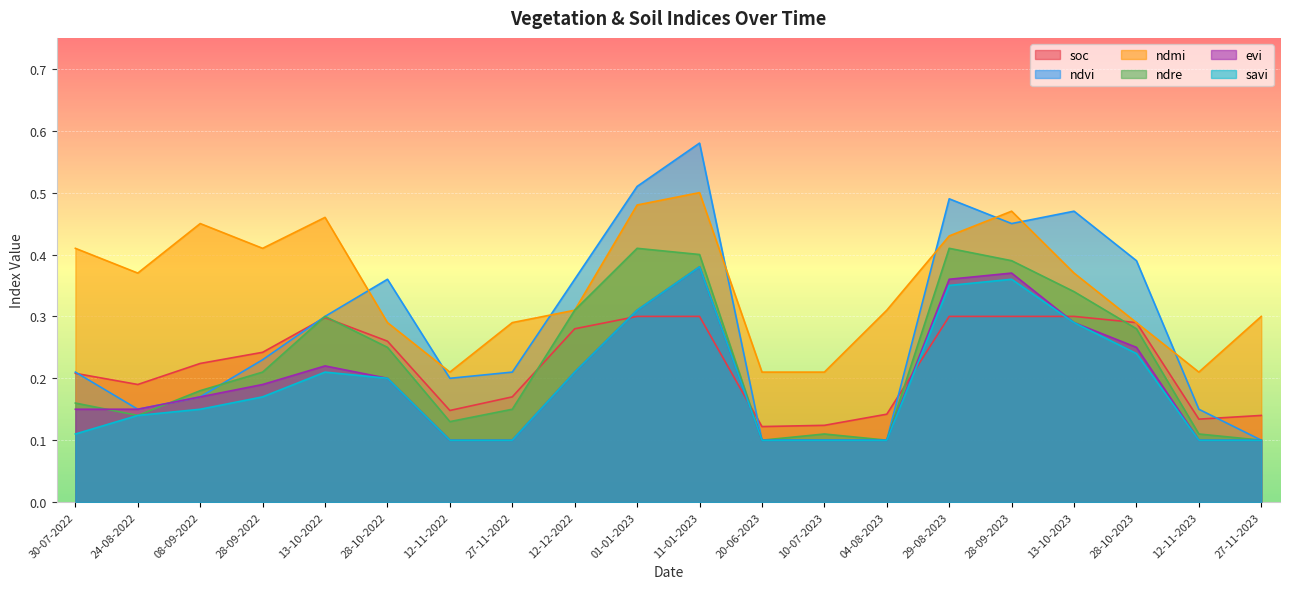

What is the difference between the maximum and minimum values in the ndmi series?

0.3